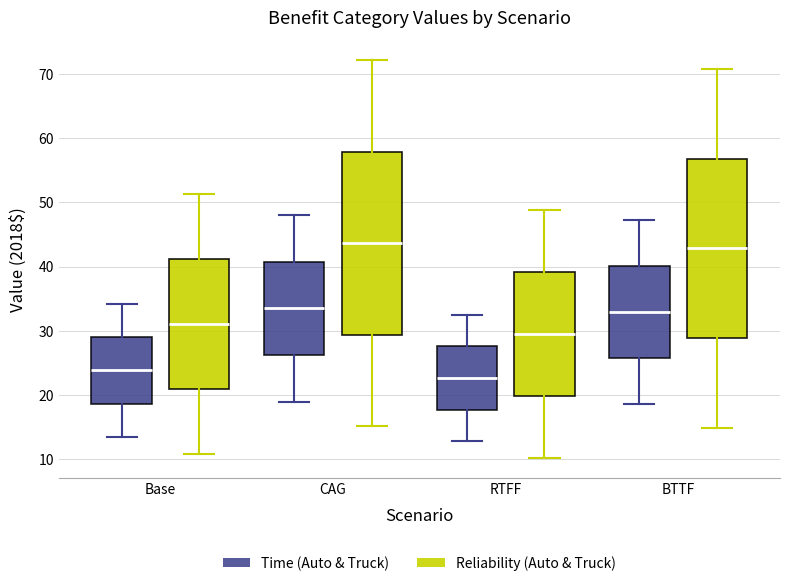

Where does the lower whisker of the box for RTFF (Time (Auto & Truck)) end on the y-axis? The values are not printed on the chart, so give them approximately, as read against the axis.

13